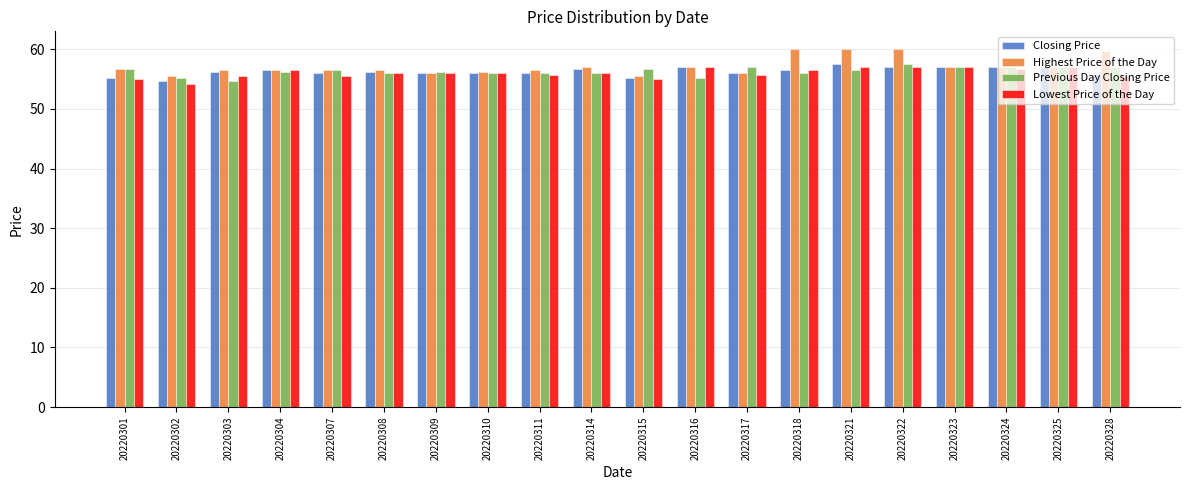

The value of Highest Price of the Day at 20220318 is 60.0. True or false?

True